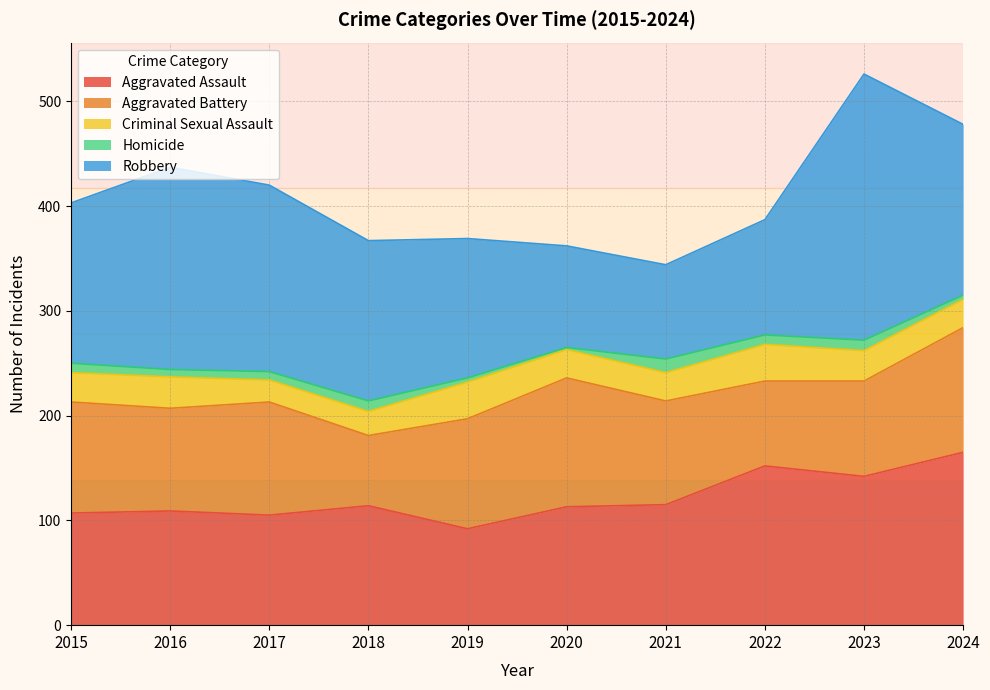

List the series in order of their peak value, highest first.

Robbery, Aggravated Assault, Aggravated Battery, Criminal Sexual Assault, Homicide